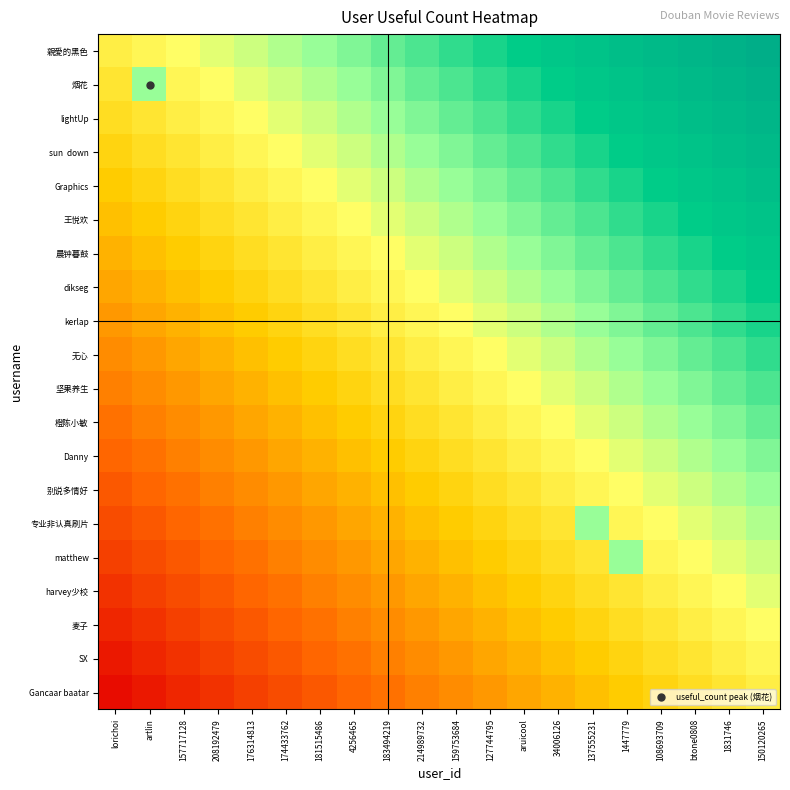

Which series has the largest total across all categories?

親愛的黑色